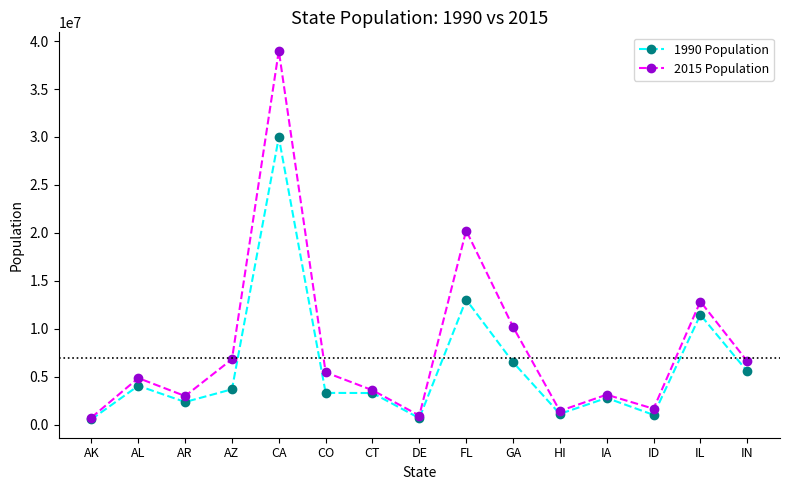

At which category is the sum across all series the highest?

CA